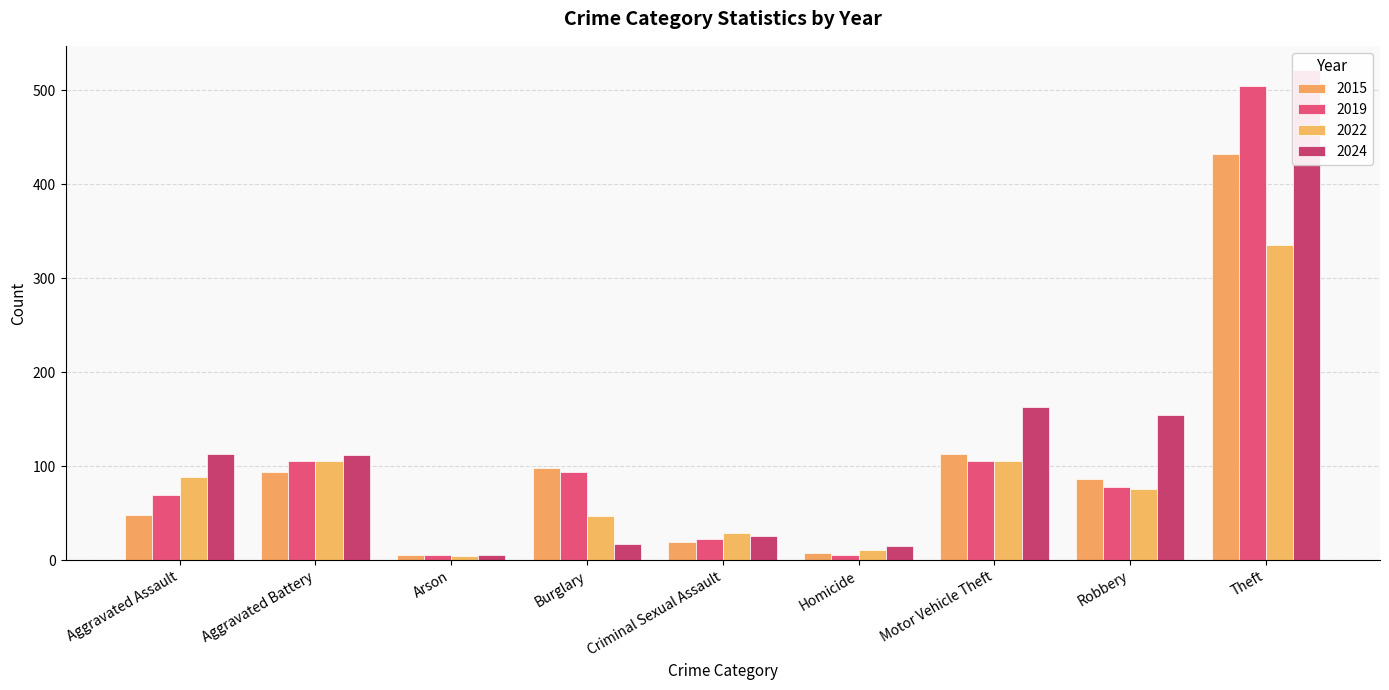

How many bars are there in each group?

4